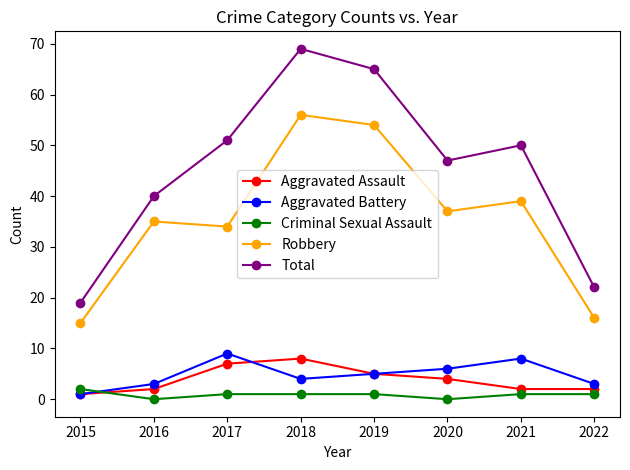

Which series has the largest total across all categories?

Total